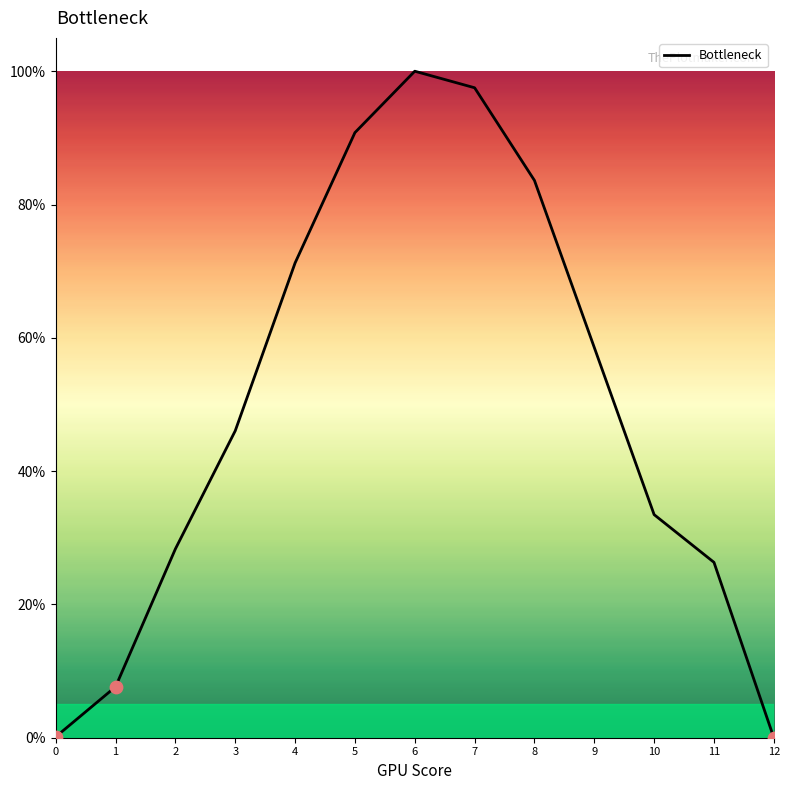

Between 8 and 7, which is larger?

7